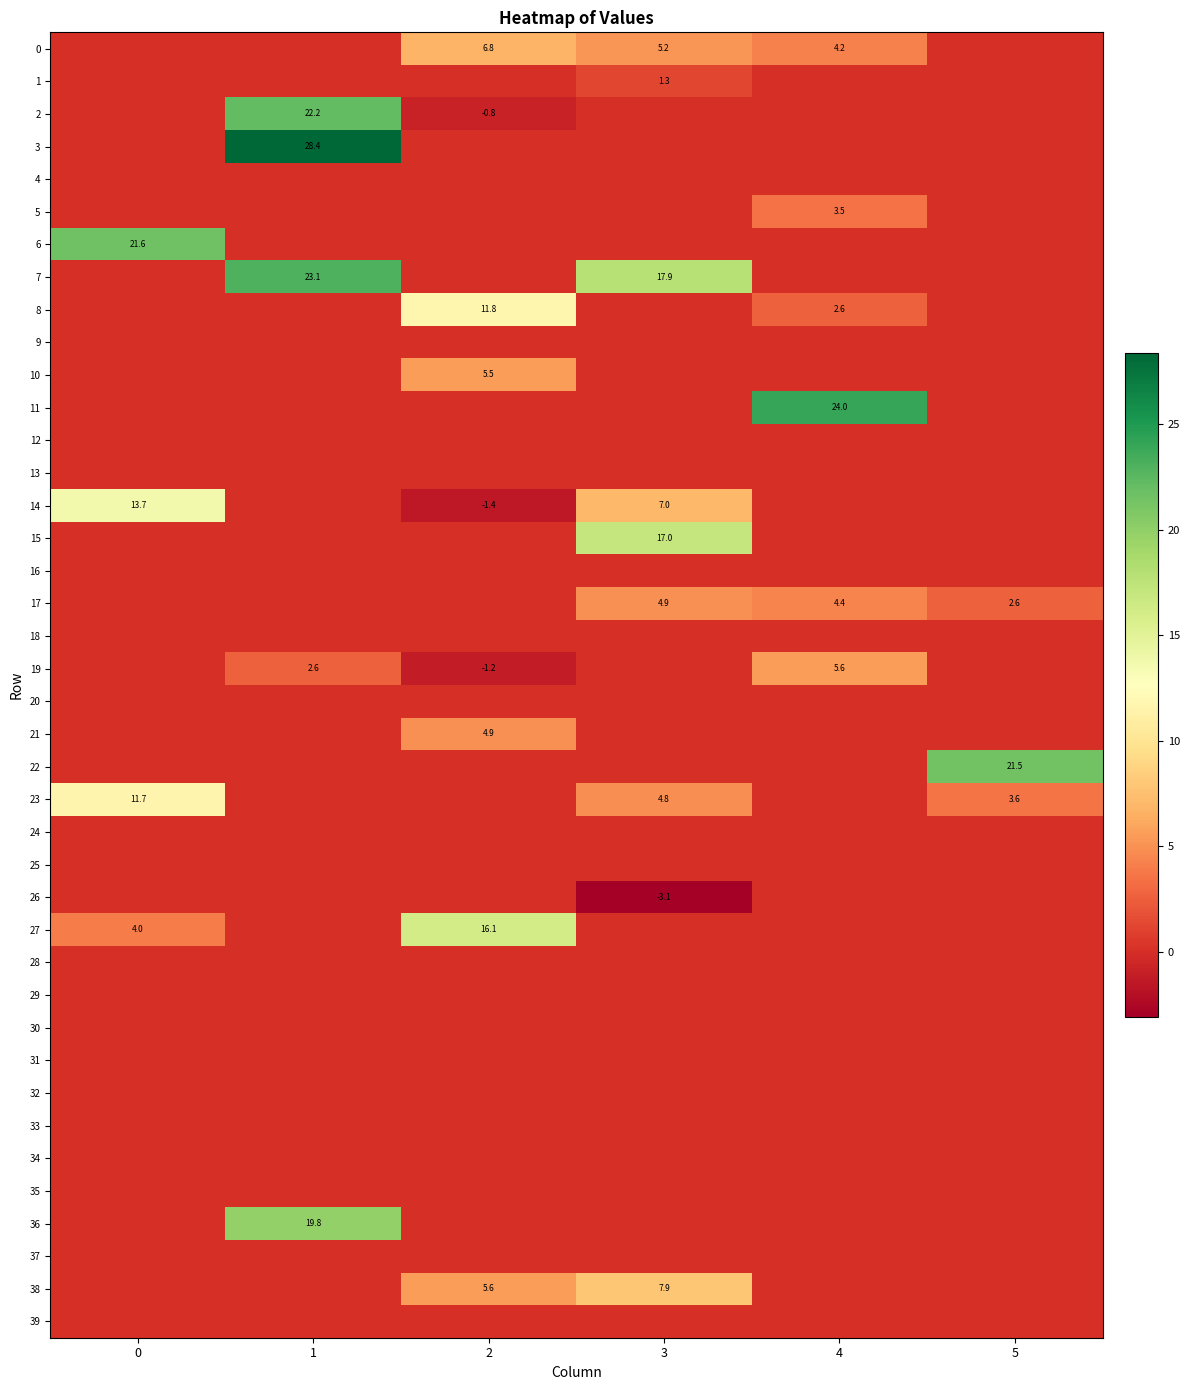

True or false: 19 has a value of 5.6 at 4.

True